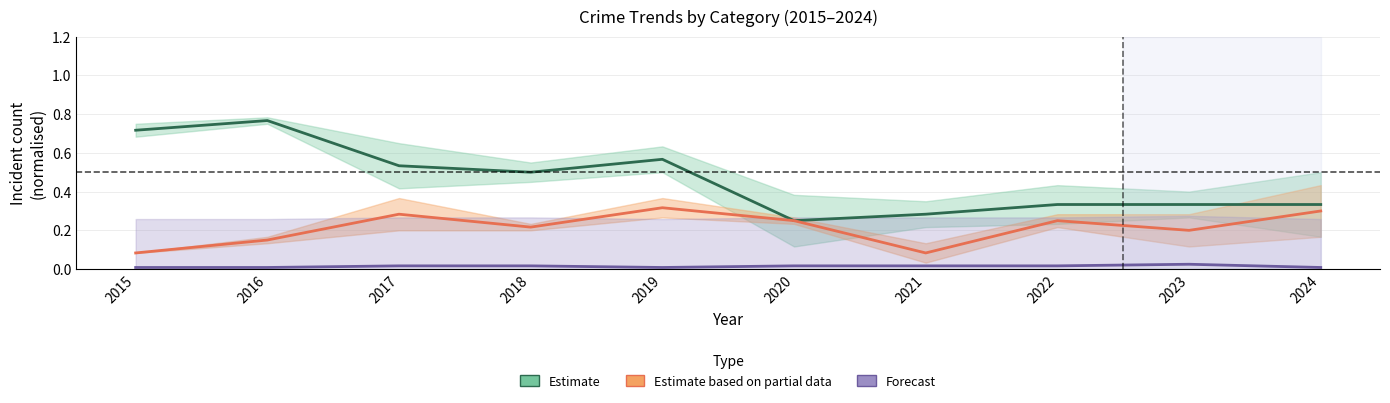

At which label is Estimate based on partial data closest to 0?

2015